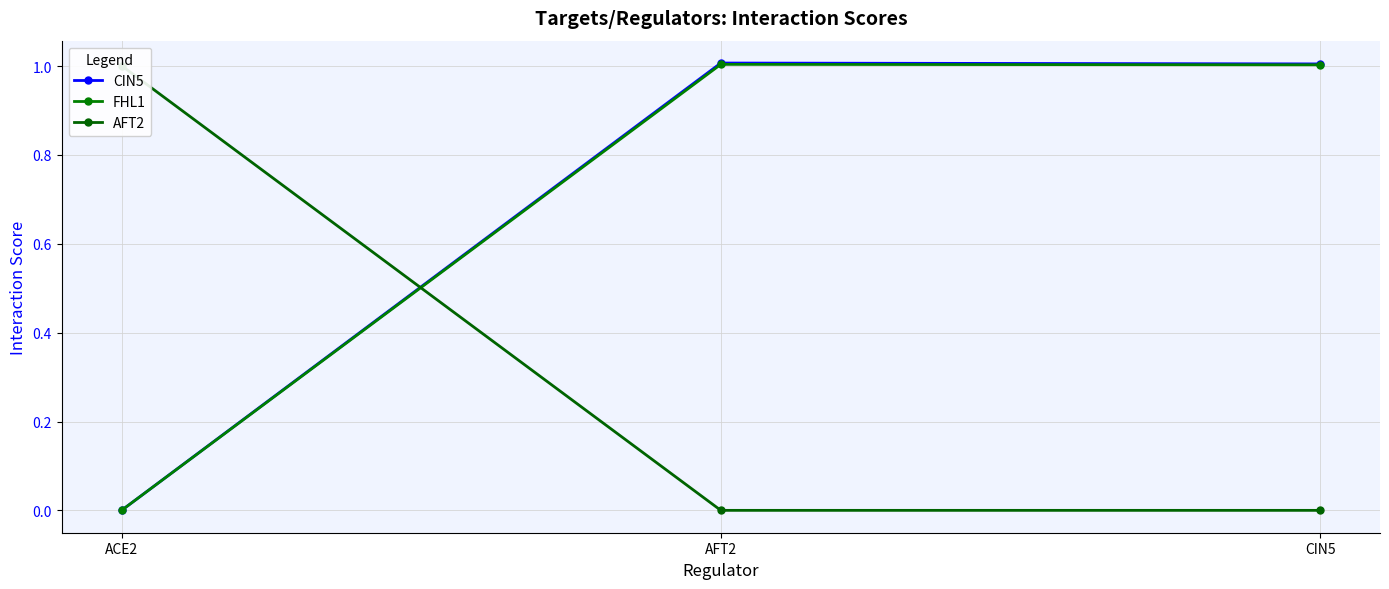

What is the spread (max minus min) of values at AFT2?

1.0